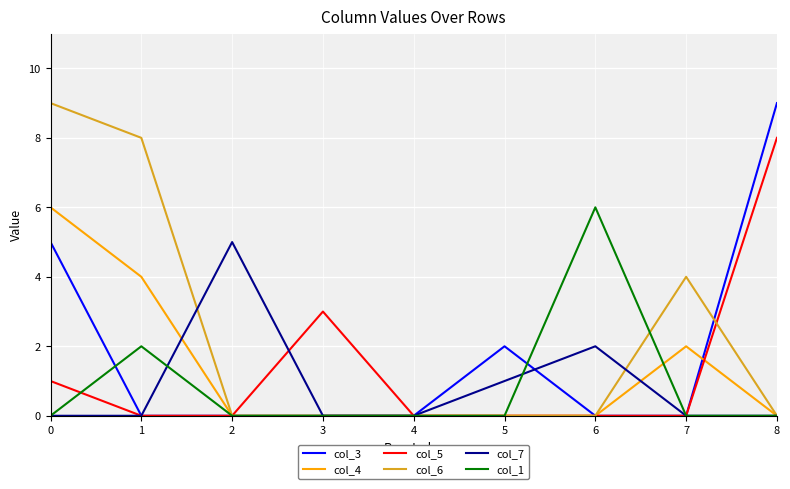

Is the value of col_5 at 0 greater than the value of col_1 at 1?

No